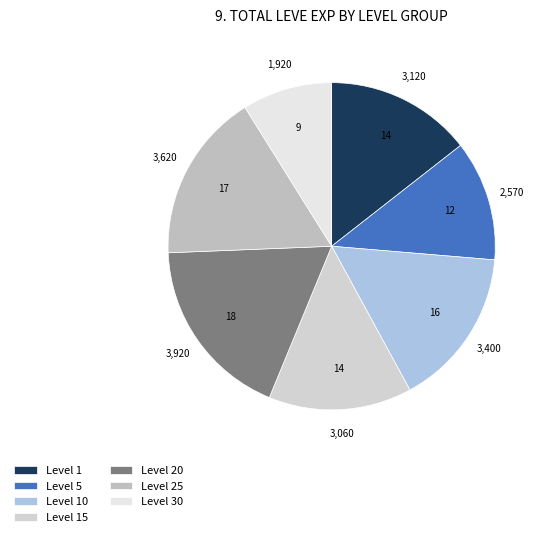

Which category has the biggest portion of the pie?

Level 20